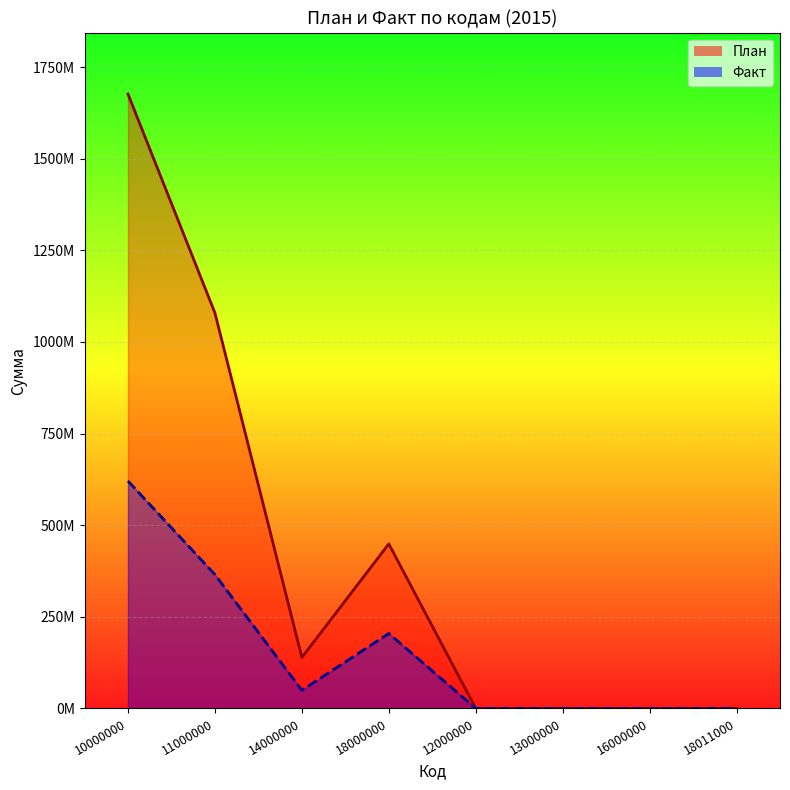

The План series shows 587925231.5 at 18000000. True or false?

False